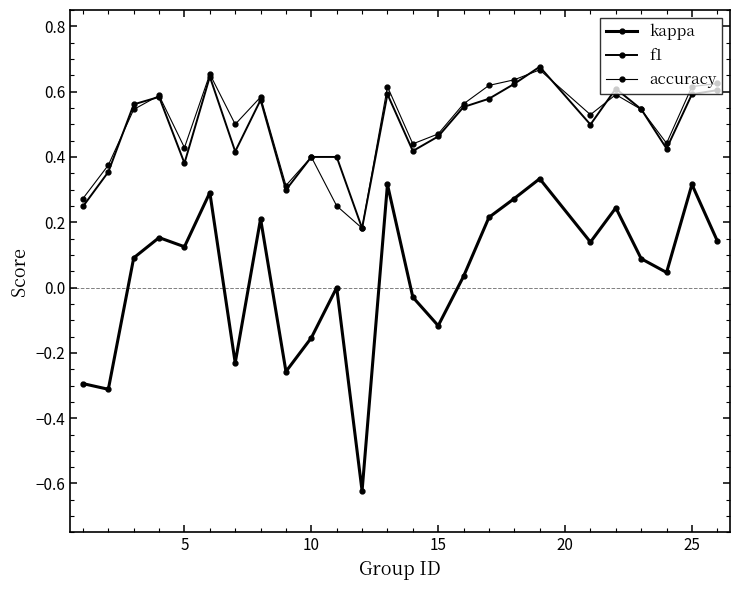

Reading left to right, what are all the values shown in this chart?

kappa: -0.3	-0.3	0.1	0.2	0.1	0.3	-0.2	0.2	-0.3	-0.2	0.0	-0.6	0.3	-0.0	-0.1	0.0	0.2	0.3	0.3	0.1	0.2	0.1	0.0	0.3	0.1
f1: 0.2	0.4	0.6	0.6	0.4	0.6	0.4	0.6	0.3	0.4	0.4	0.2	0.6	0.4	0.5	0.6	0.6	0.6	0.7	0.5	0.6	0.5	0.4	0.6	0.6
accuracy: 0.3	0.4	0.5	0.6	0.4	0.7	0.5	0.6	0.3	0.4	0.2	0.2	0.6	0.4	0.5	0.6	0.6	0.6	0.7	0.5	0.6	0.5	0.4	0.6	0.6